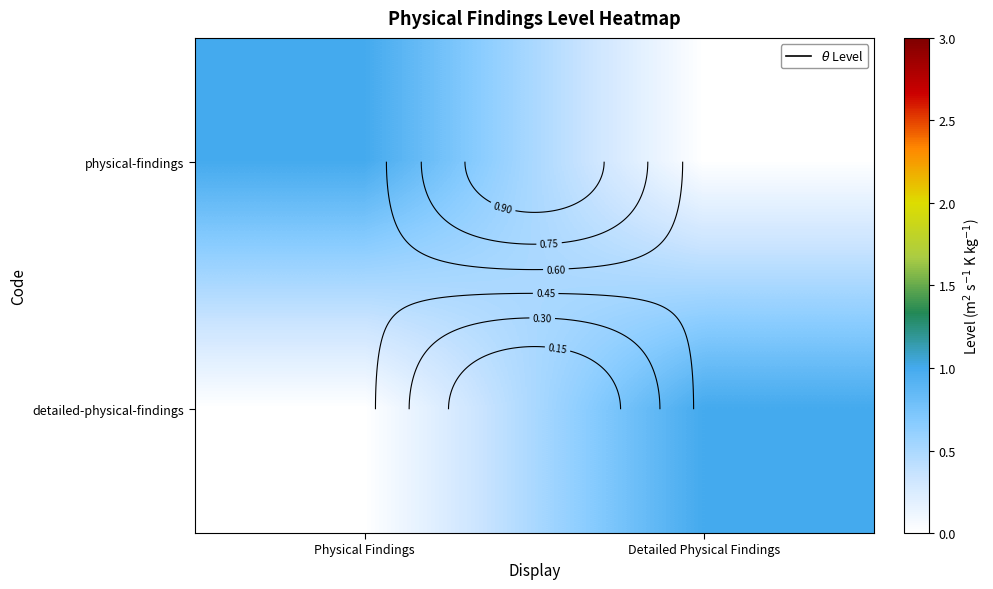

At Detailed Physical Findings, list the series in order from smallest to largest.

physical-findings, detailed-physical-findings